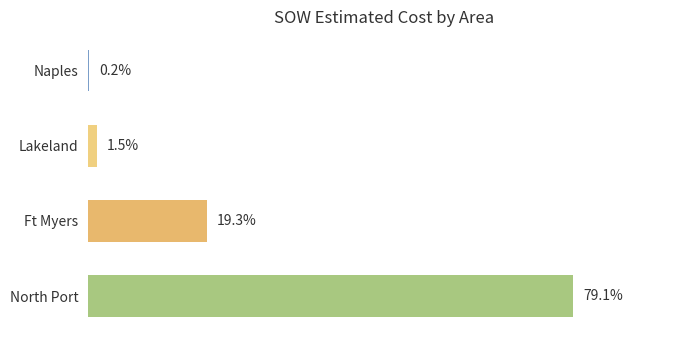

Which has a higher value, Lakeland or North Port?

North Port